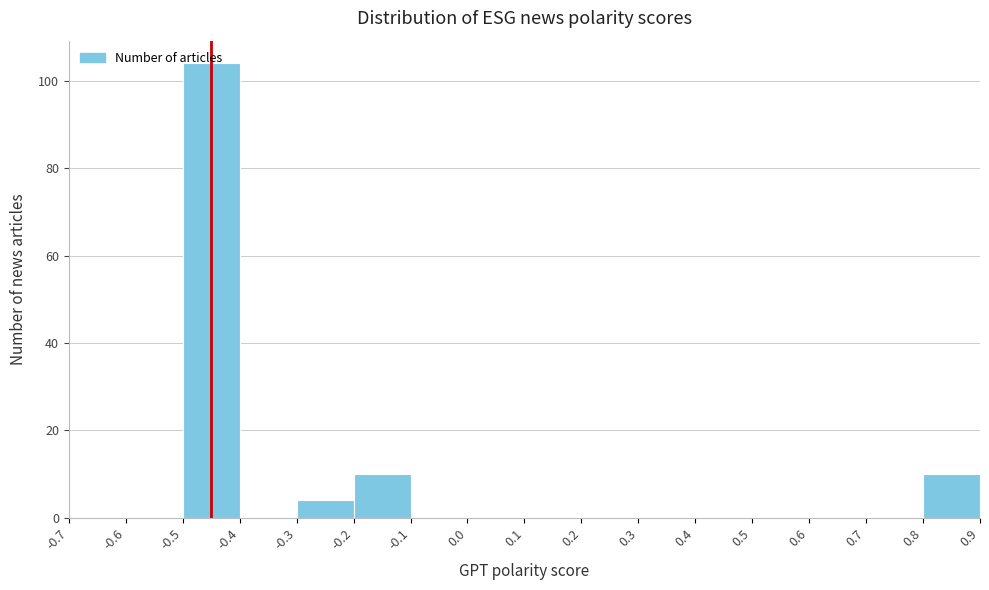

Reading left to right, list every bar in this chart as the range it spans on the x-axis followed by its height. The values are not printed on the chart, so give them approximately, as read against the axis.

-0.7 to -0.6: 0
-0.6 to -0.5: 0
-0.5 to -0.4: 104
-0.4 to -0.3: 0
-0.3 to -0.2: 4
-0.2 to -0.1: 10
-0.1 to 0.0: 0
0.0 to 0.1: 0
0.1 to 0.2: 0
0.2 to 0.3: 0
0.3 to 0.4: 0
0.4 to 0.5: 0
0.5 to 0.6: 0
0.6 to 0.7: 0
0.7 to 0.8: 0
0.8 to 0.9: 10